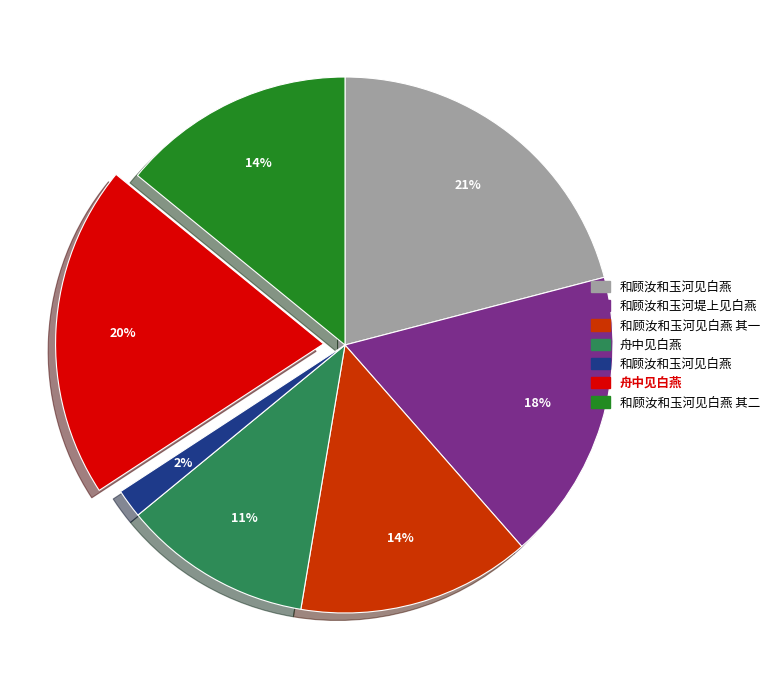

To the nearest percent, what is the average slice percentage?

14%